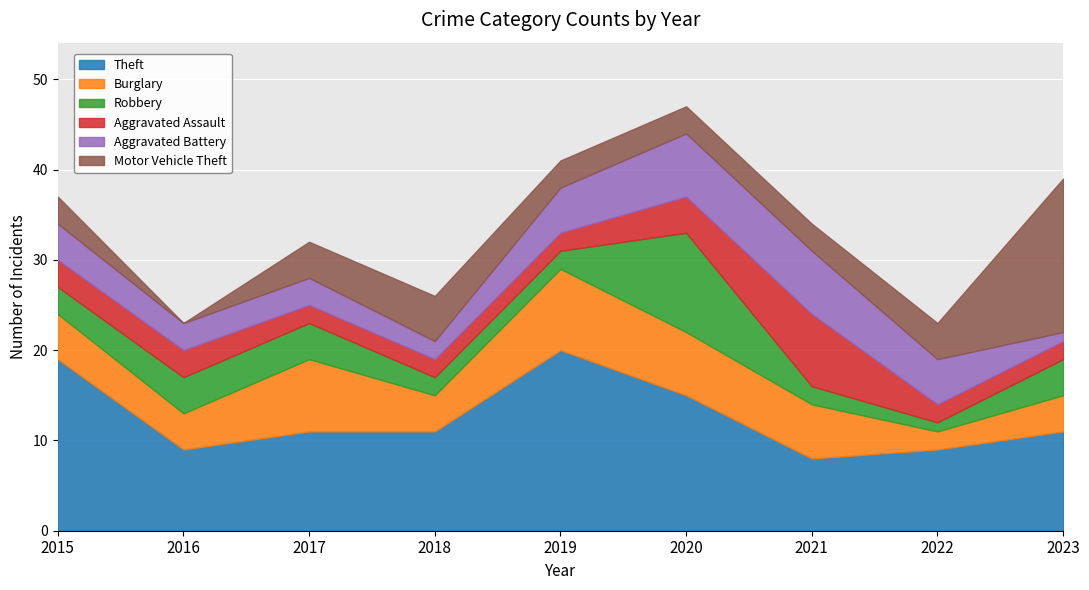

How many values in the Robbery series are below 3?

4